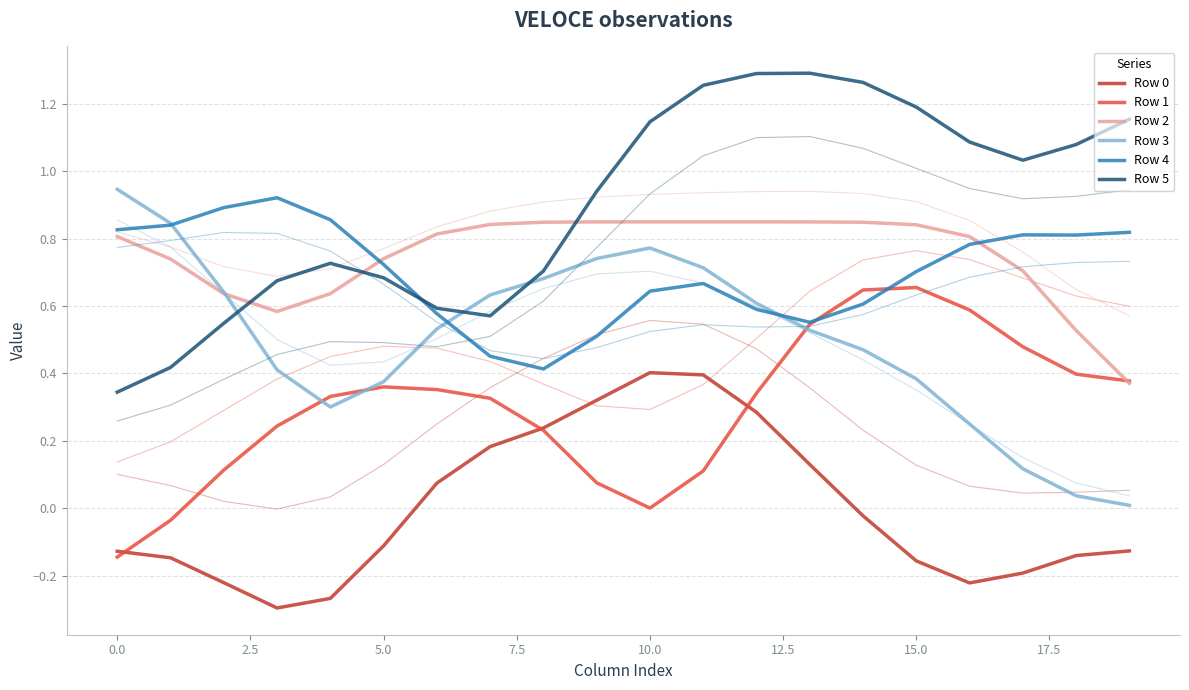

How many distinct data groups are displayed?

6